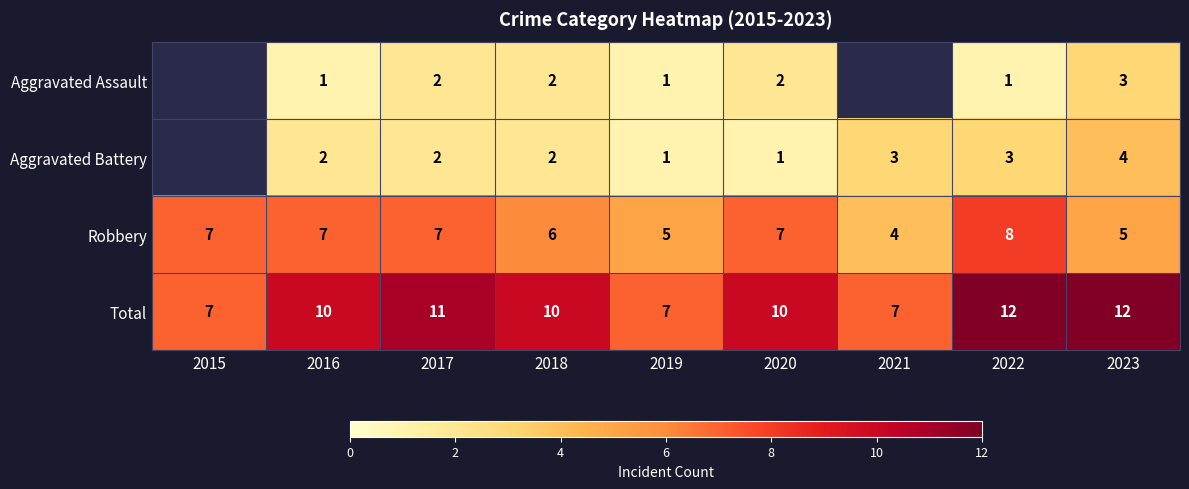

Read the Robbery value at 2018.

6